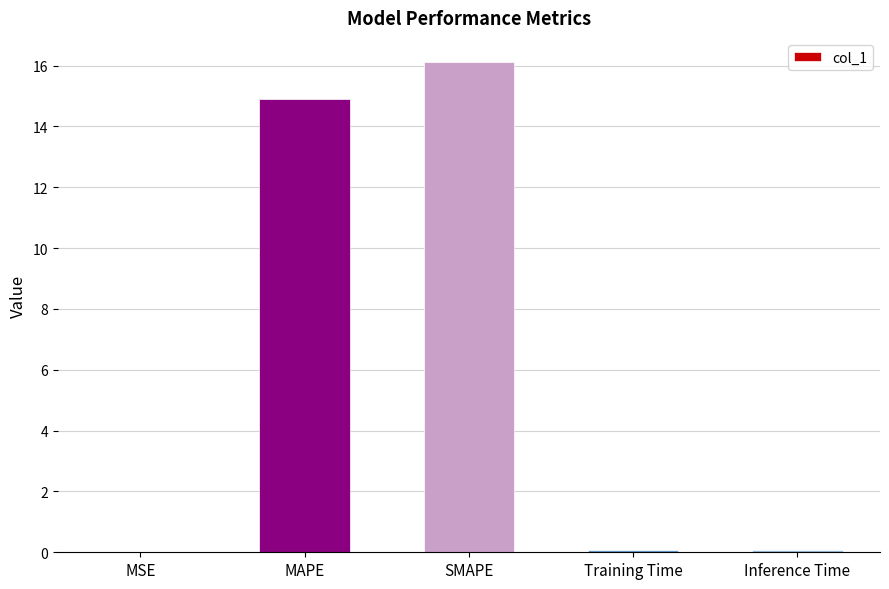

What is the sum of all values?

31.2